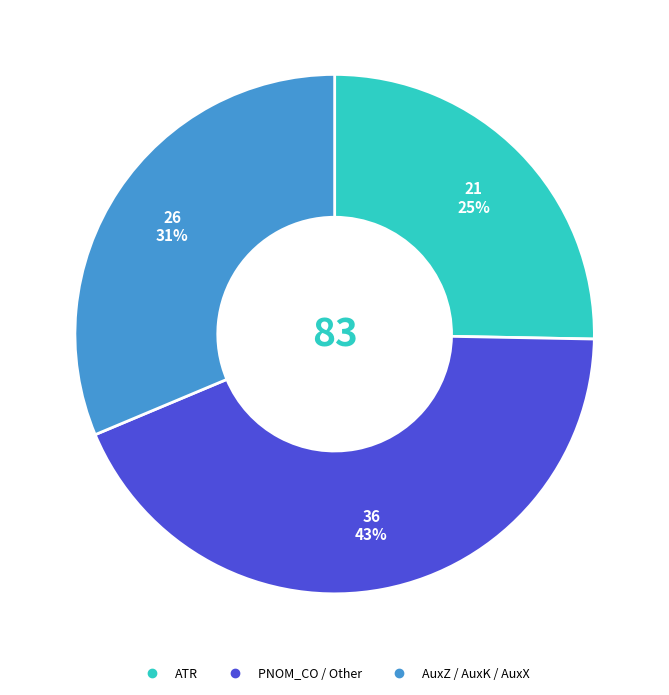

Is there any slice that represents more than half of the pie?

No